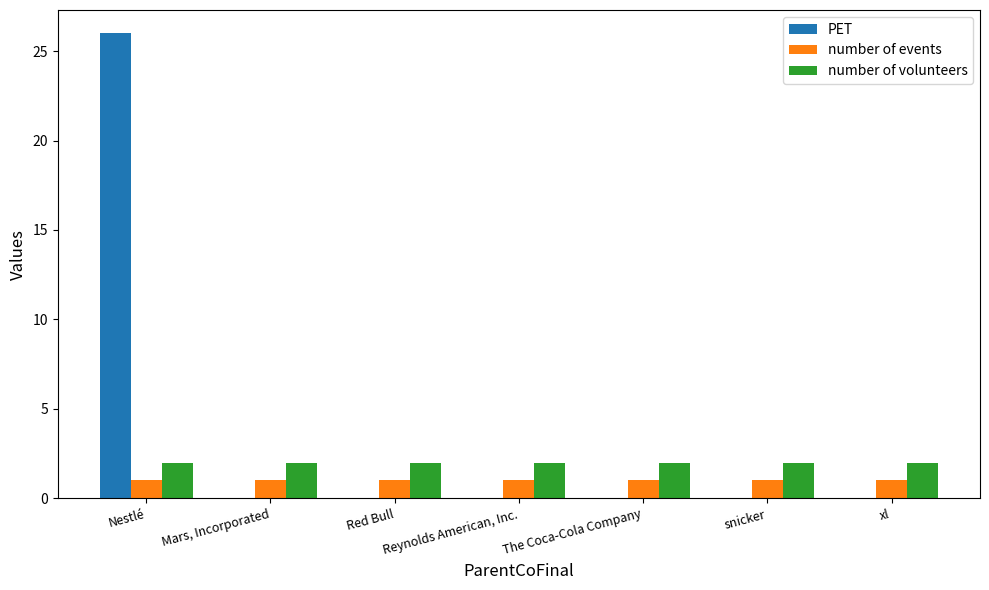

Reading left to right, extract all data points from this chart.

PET: Nestlé=26	Mars, Incorporated=0	Red Bull=0	Reynolds American, Inc.=0	The Coca-Cola Company=0	snicker=0	xl=0
number of events: Nestlé=1	Mars, Incorporated=1	Red Bull=1	Reynolds American, Inc.=1	The Coca-Cola Company=1	snicker=1	xl=1
number of volunteers: Nestlé=2	Mars, Incorporated=2	Red Bull=2	Reynolds American, Inc.=2	The Coca-Cola Company=2	snicker=2	xl=2